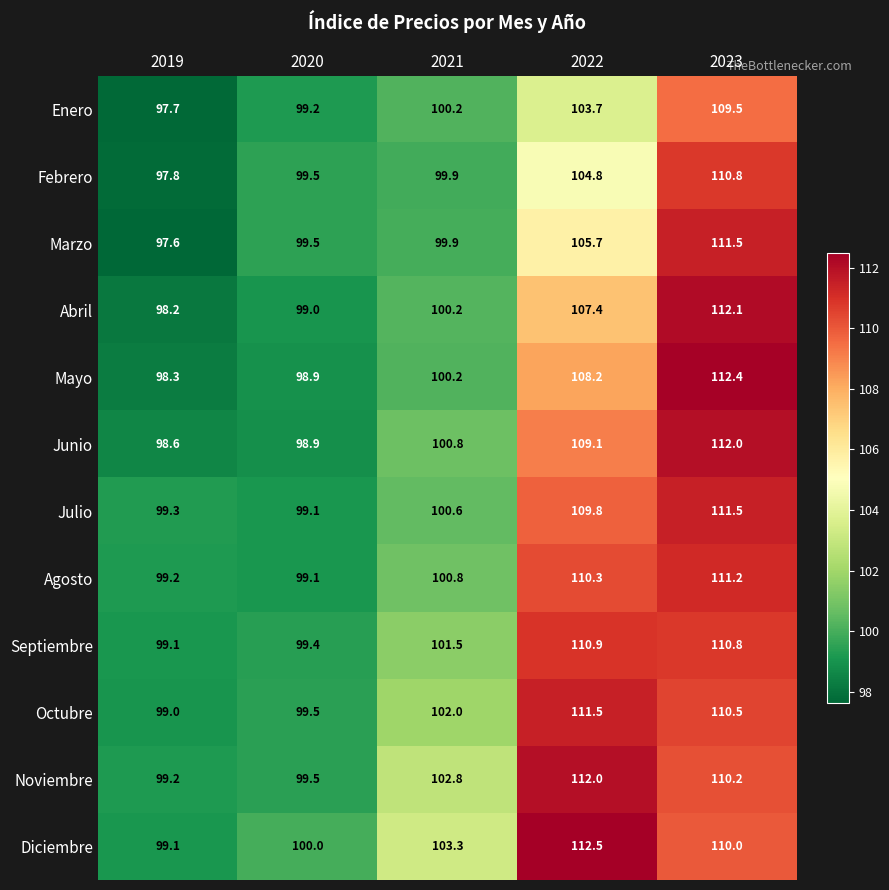

Where is Agosto nearest to the value 105?

2021